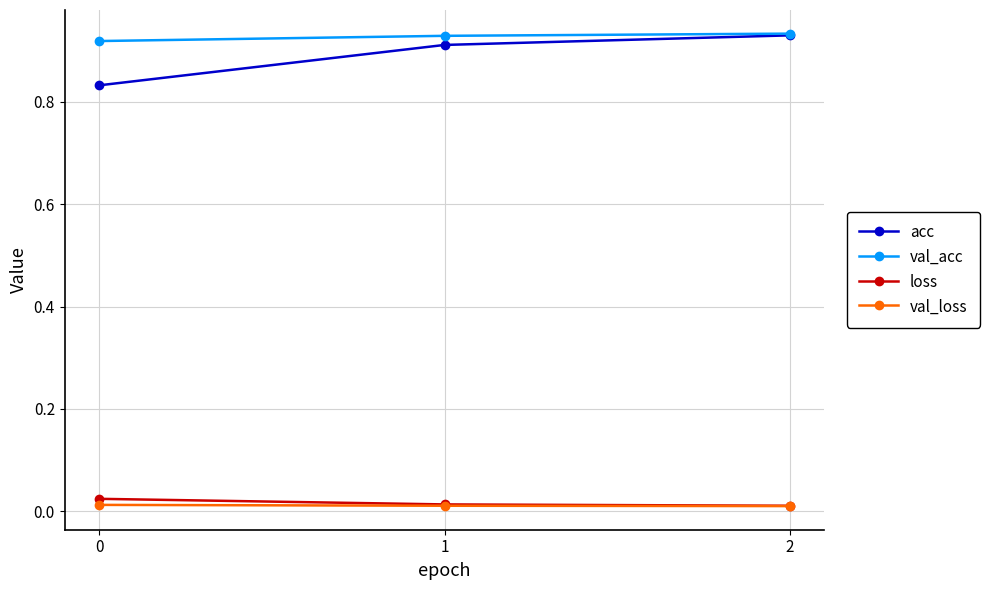

Does the chart display data point markers on the line(s)?

Yes